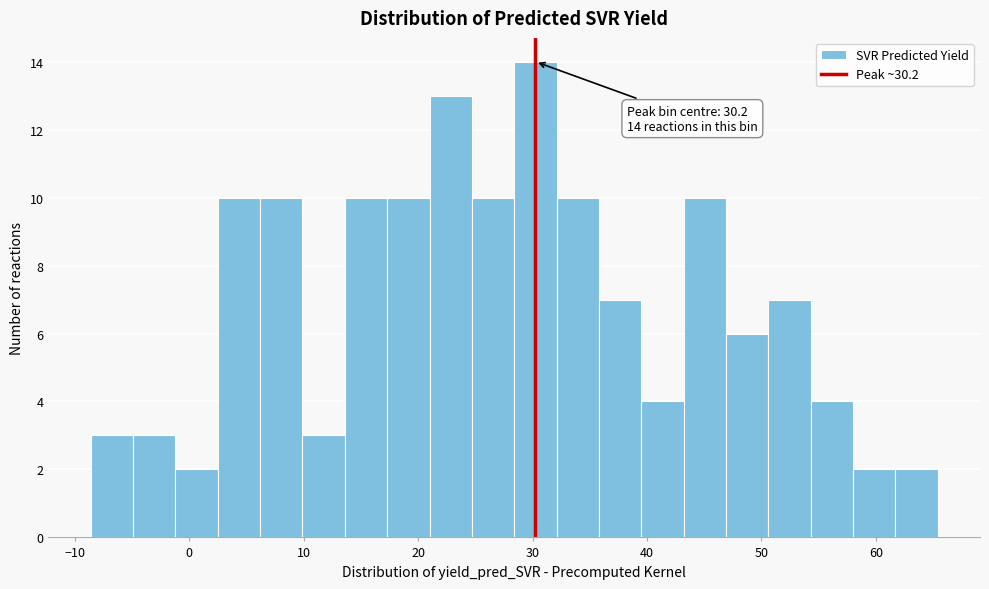

Read against the x-axis, roughly where is the centre of the tallest bar?

30